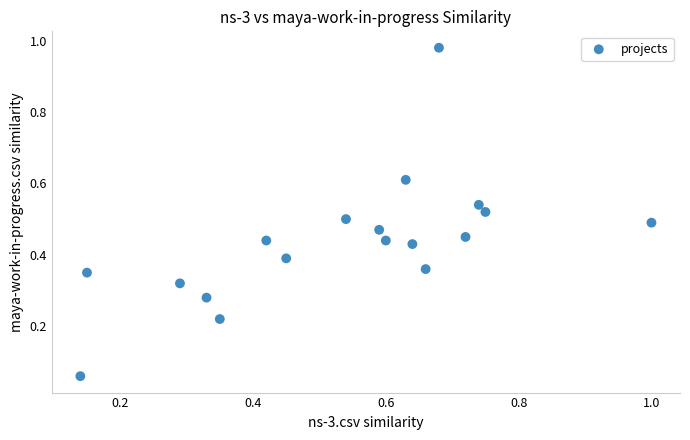

What is the range of X values (max minus min)?

0.9